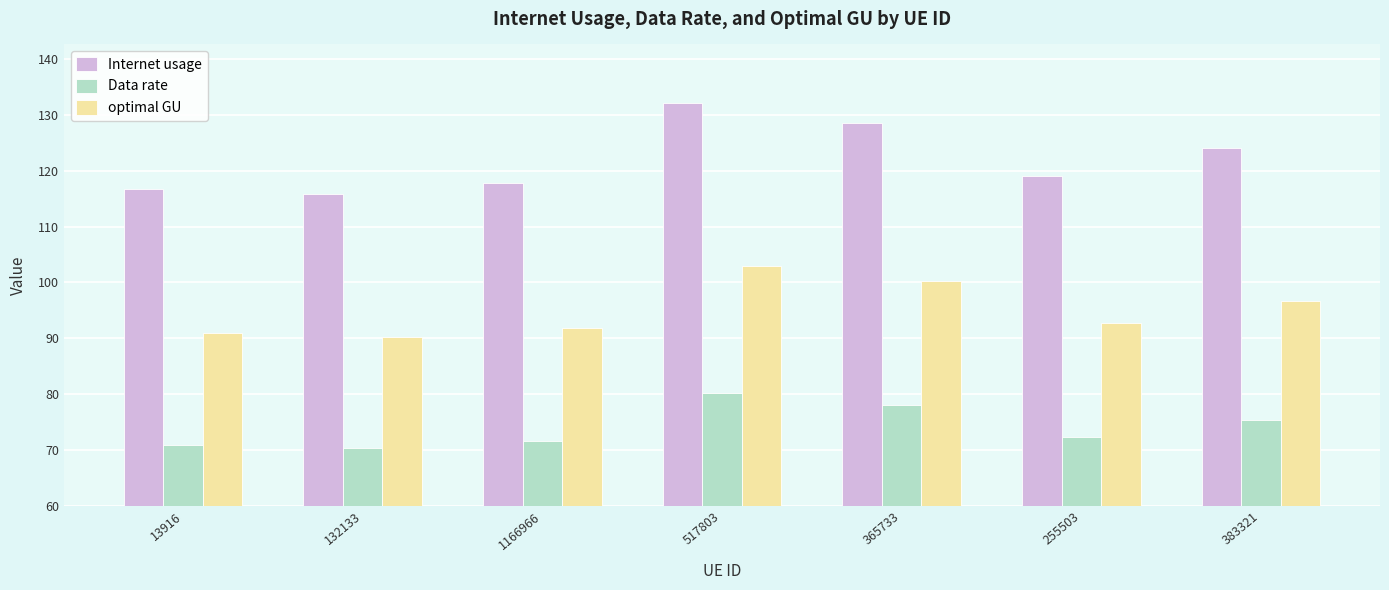

What is the lowest value of the Internet usage series?

115.8